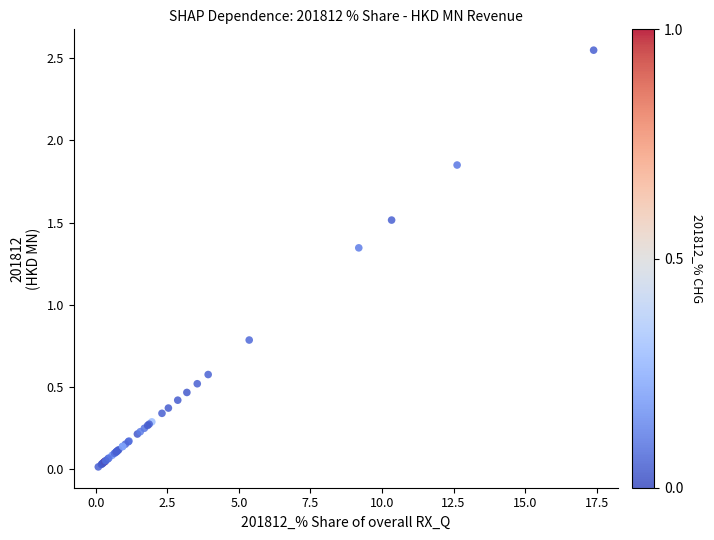

What Y value in the scatter plot is closest to 1?

0.8